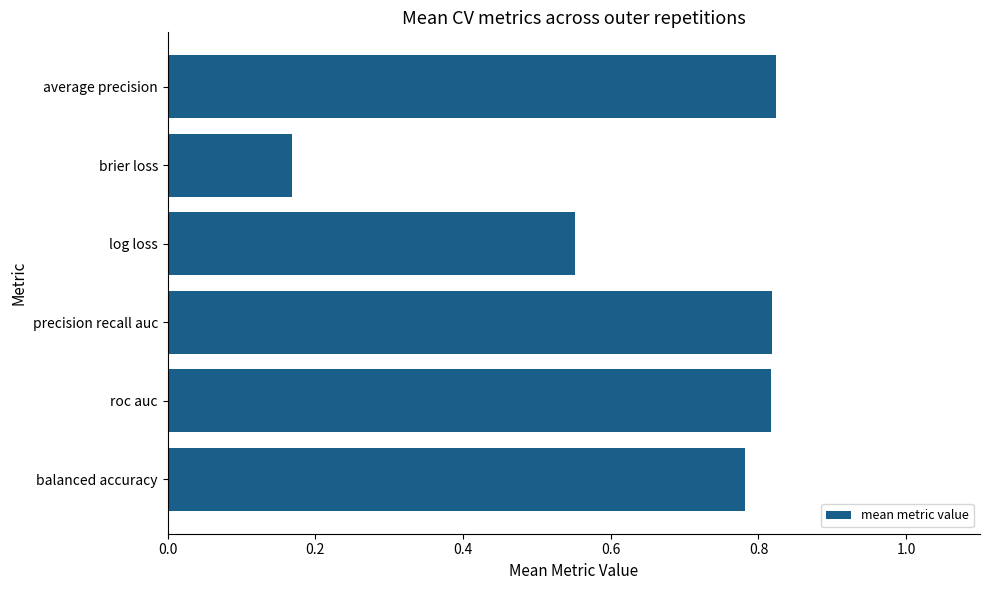

Count the values in the range 0 to 1.

6